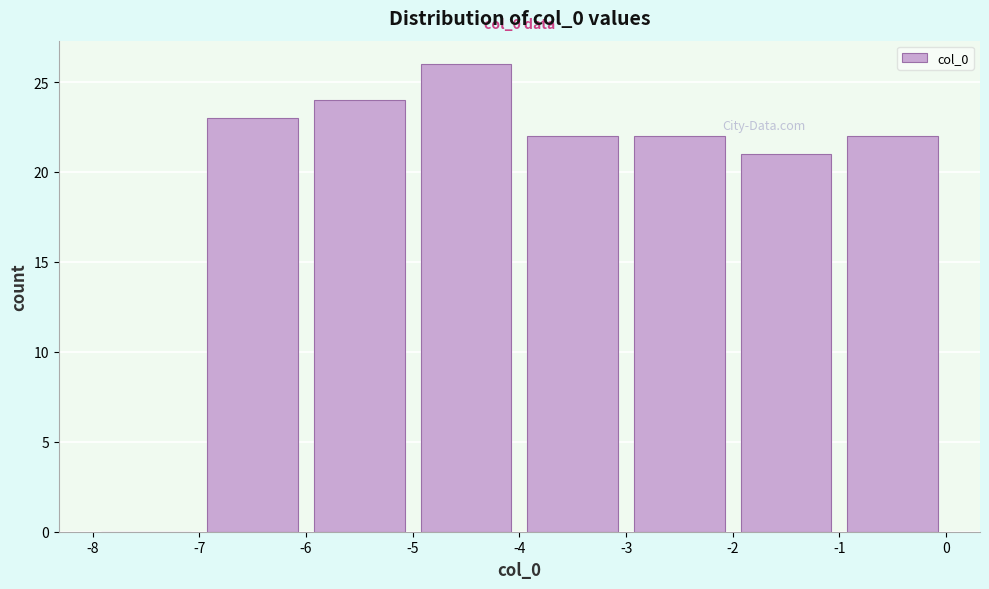

Which range on the x-axis has the tallest bar?

-5 to -4